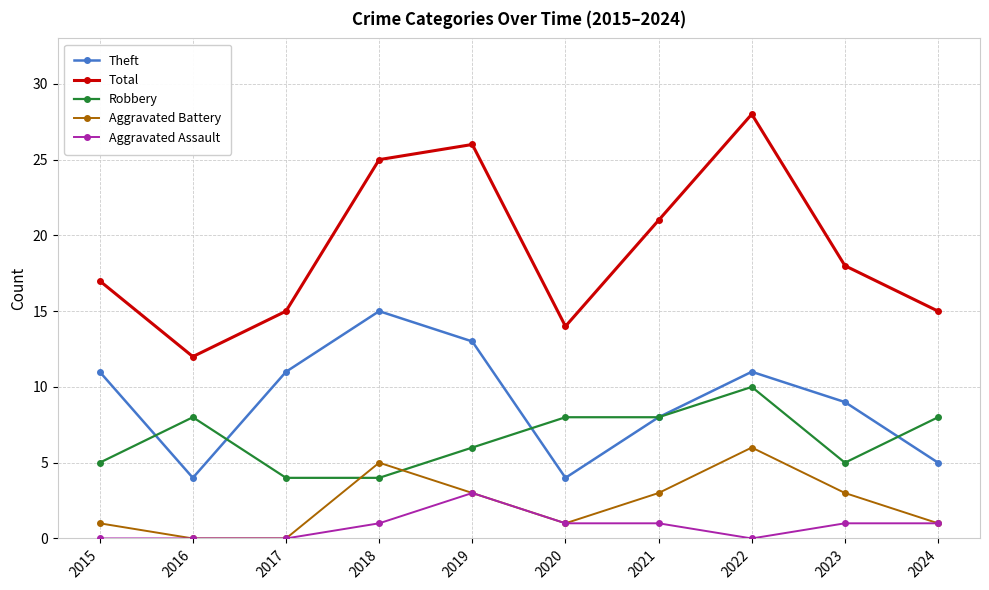

Does the chart display data point markers on the line(s)?

Yes